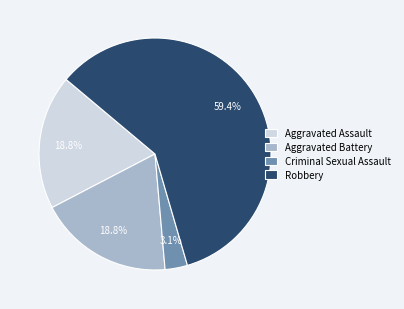

What is the total percentage of Aggravated Assault and Criminal Sexual Assault?

21.9%